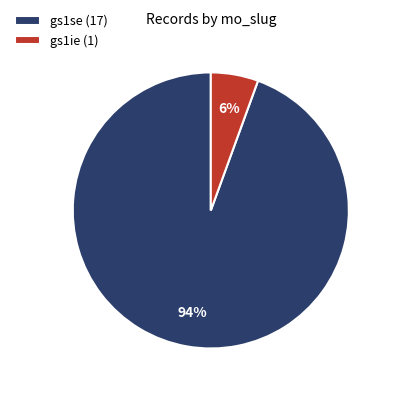

Is it true that gs1ie is 16% of the pie?

False